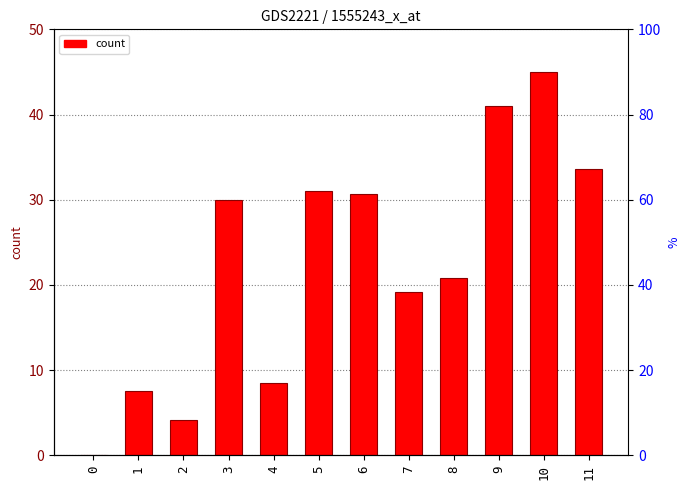

What is the average value?

22.6